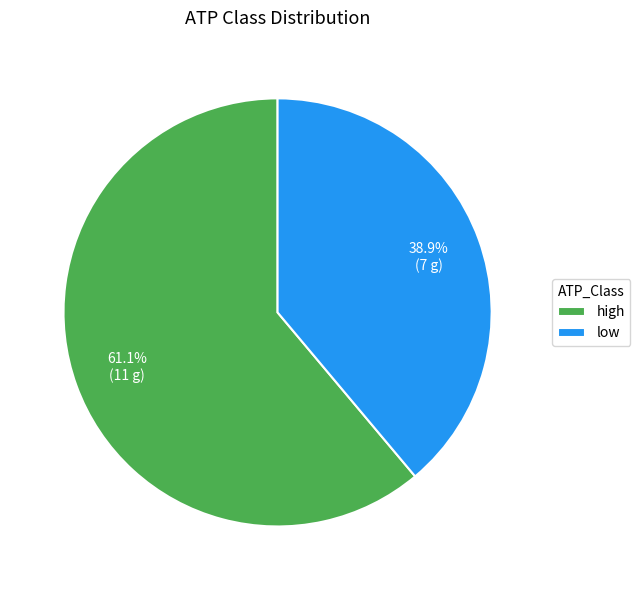

Approximately how many times larger is the value at low compared to high?

0.6